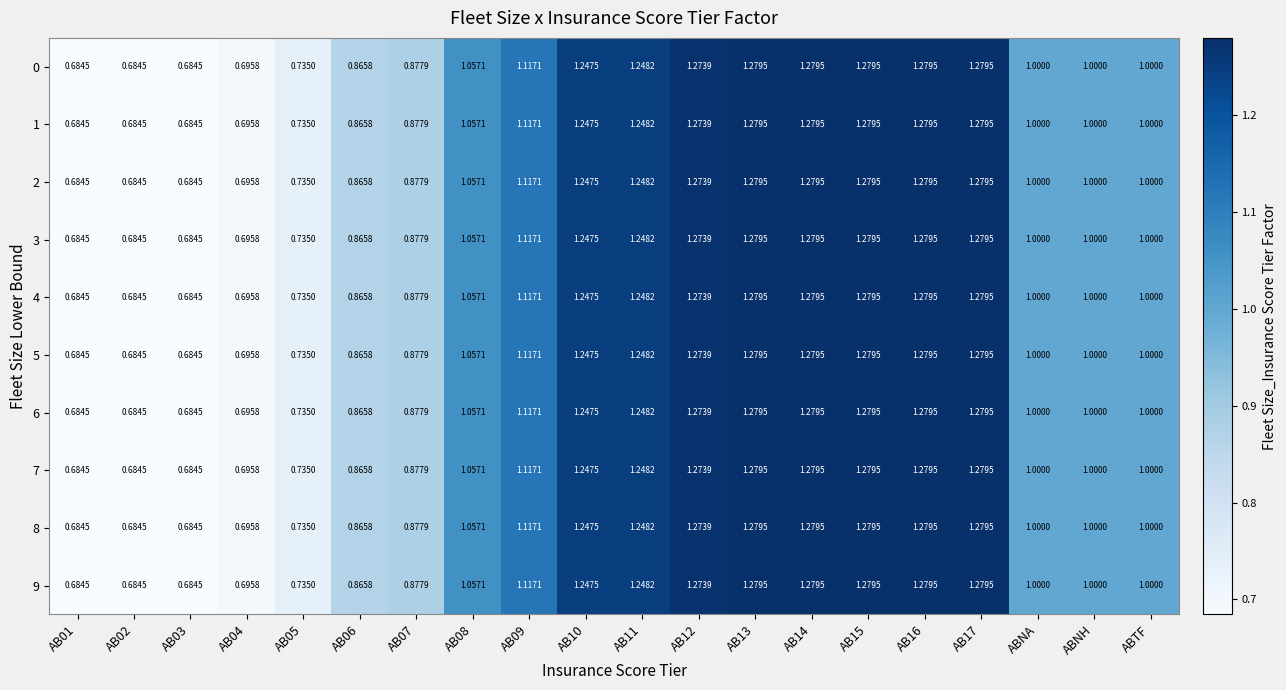

Is the value of 2 at AB02 greater than the value of 0 at AB05?

No